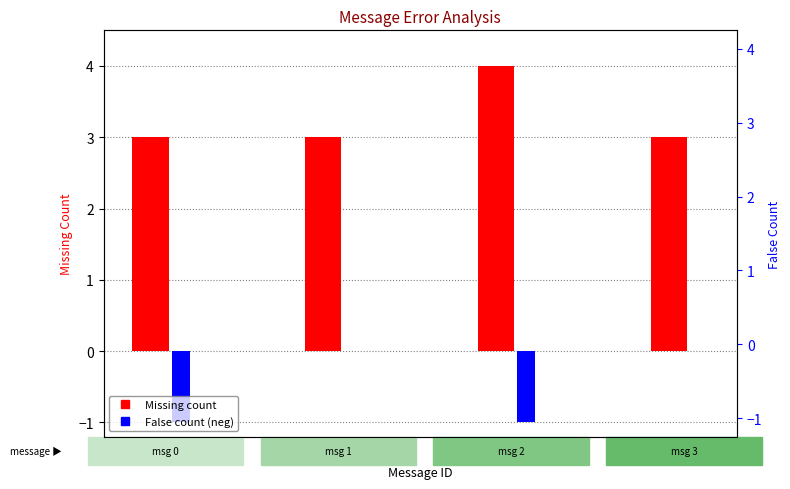

True or false: False has a value of -2 at 2.

False